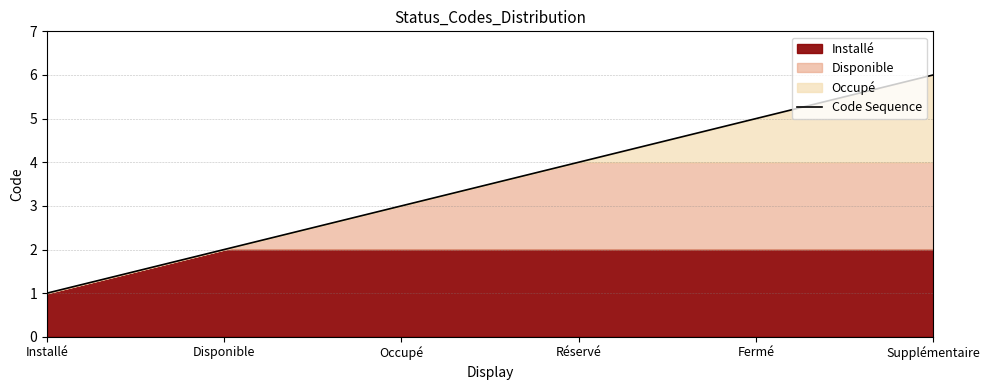

The value of Code Sequence at Installé is 2. True or false?

False